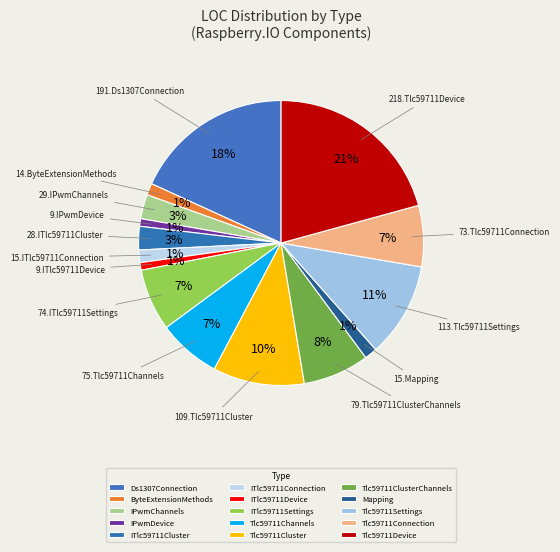

Combined, do Tlc59711Device and Tlc59711Settings account for over 50%?

No